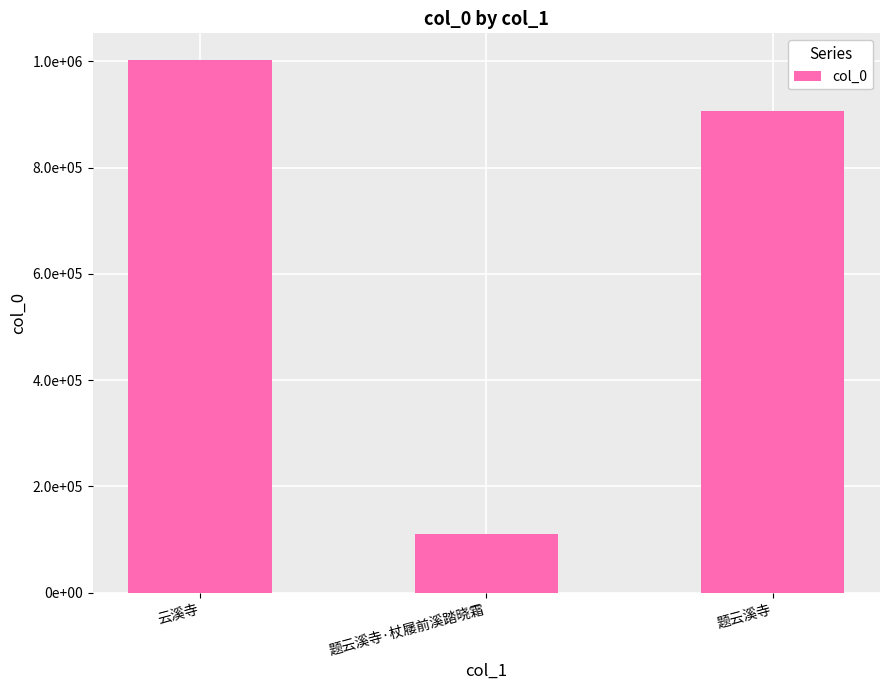

The chart shows a value of 1002880 at 云溪寺. True or false?

True